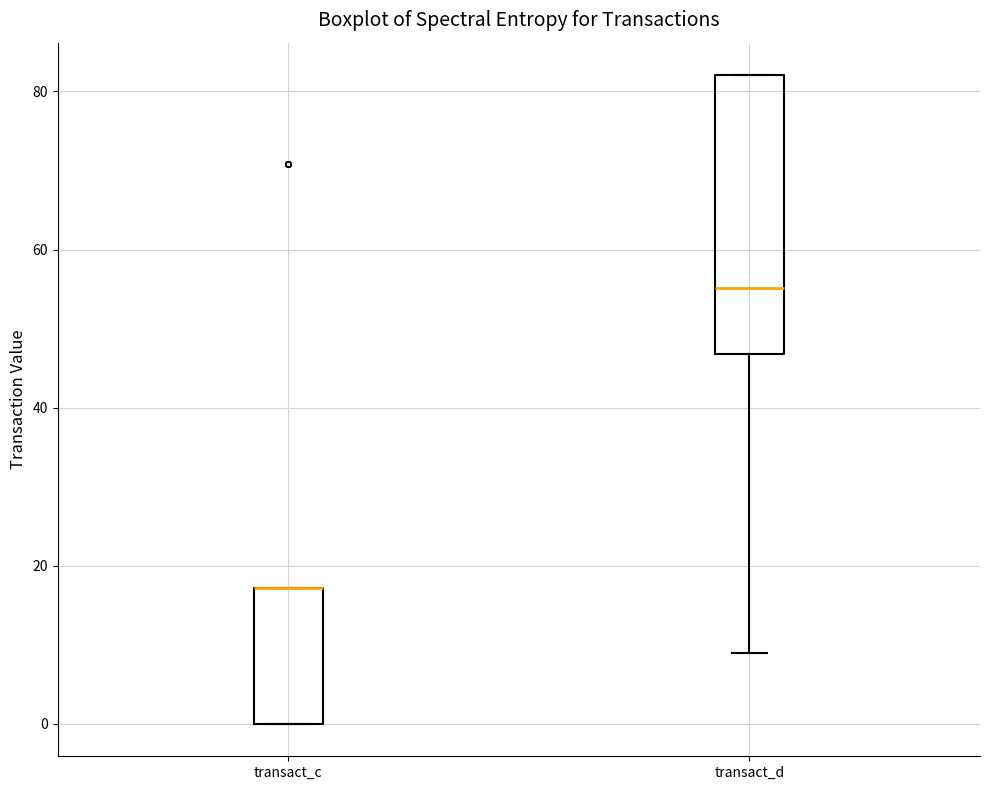

Where is the upper edge of the box for transact_d on the y-axis? The values are not printed on the chart, so give them approximately, as read against the axis.

82